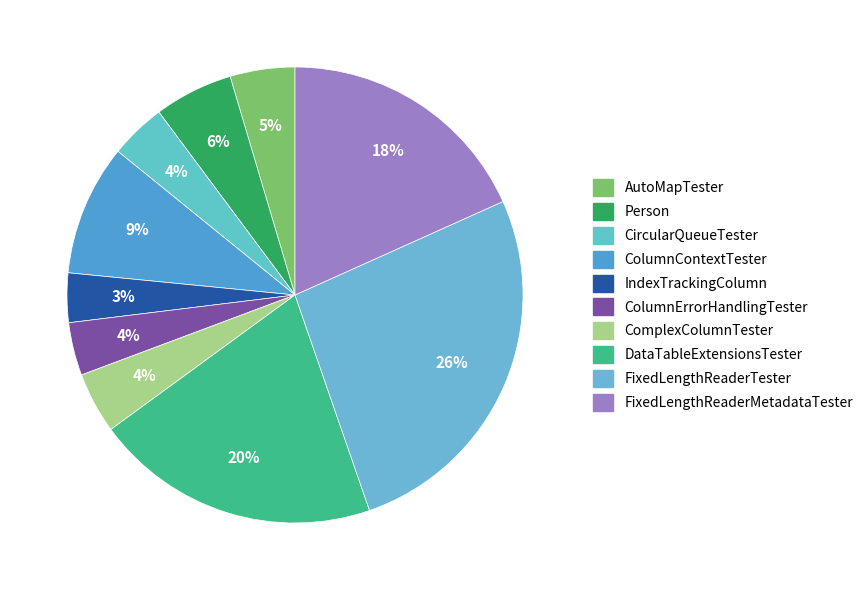

How many segments does this pie chart have?

10